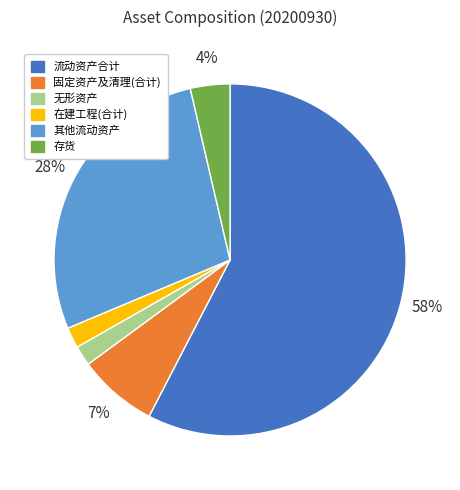

Which has a higher value, 流动资产合计 or 无形资产?

流动资产合计